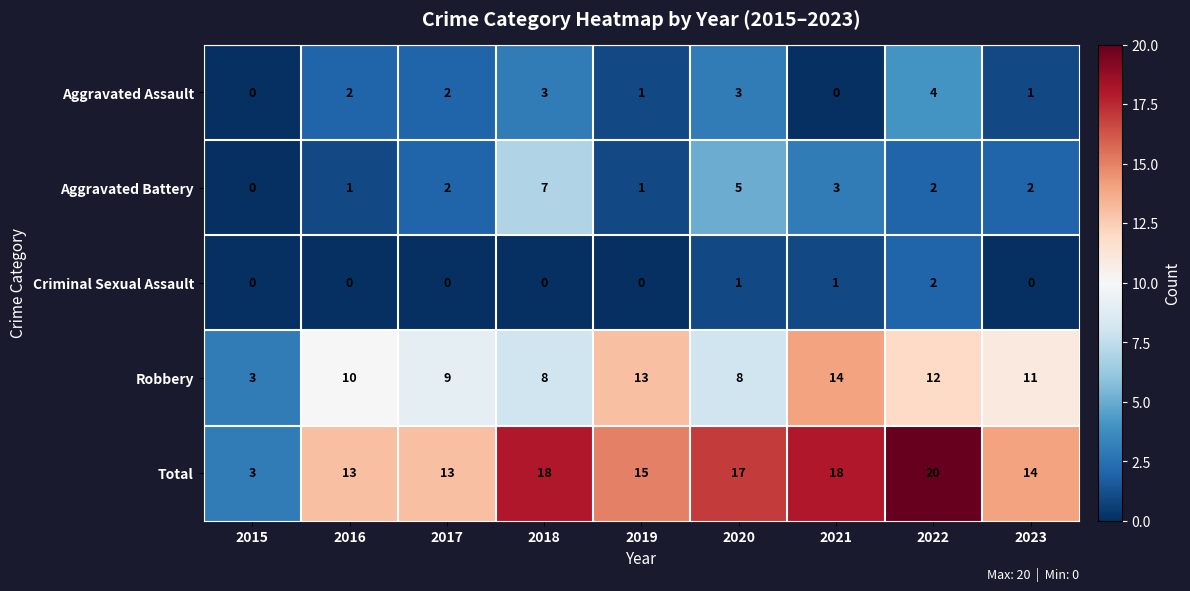

What is the greatest value displayed?

20